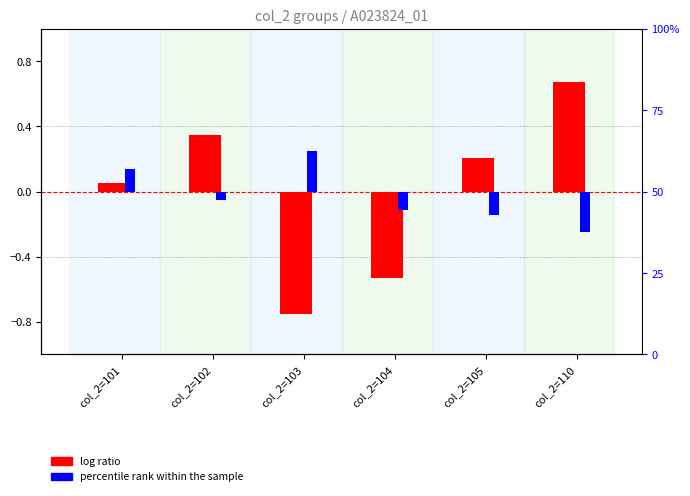

The log ratio series shows -0.2 at col_2=104. True or false?

False